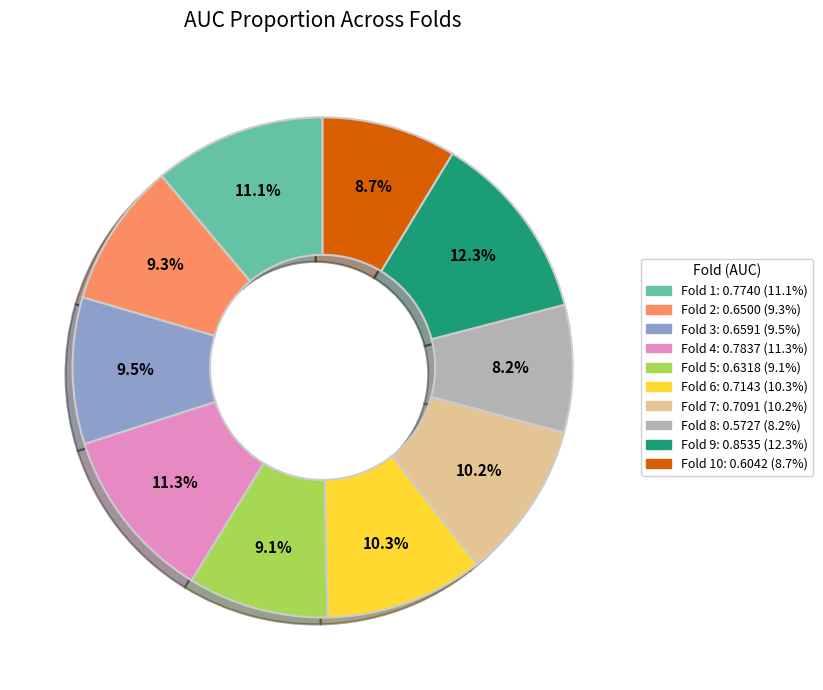

Does any single category account for the majority?

No